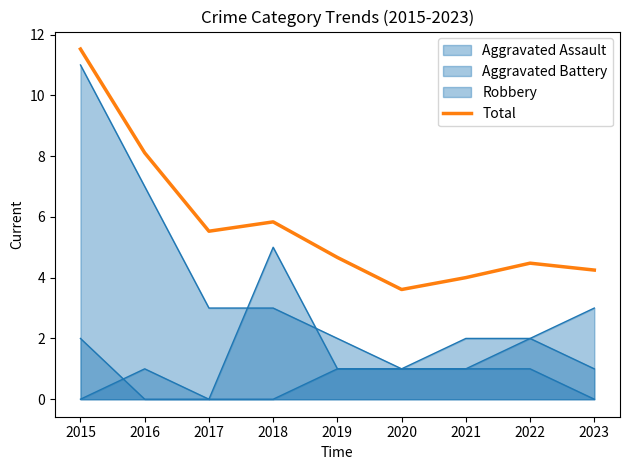

What is the difference between the values at 2020 and 2018?

2.2